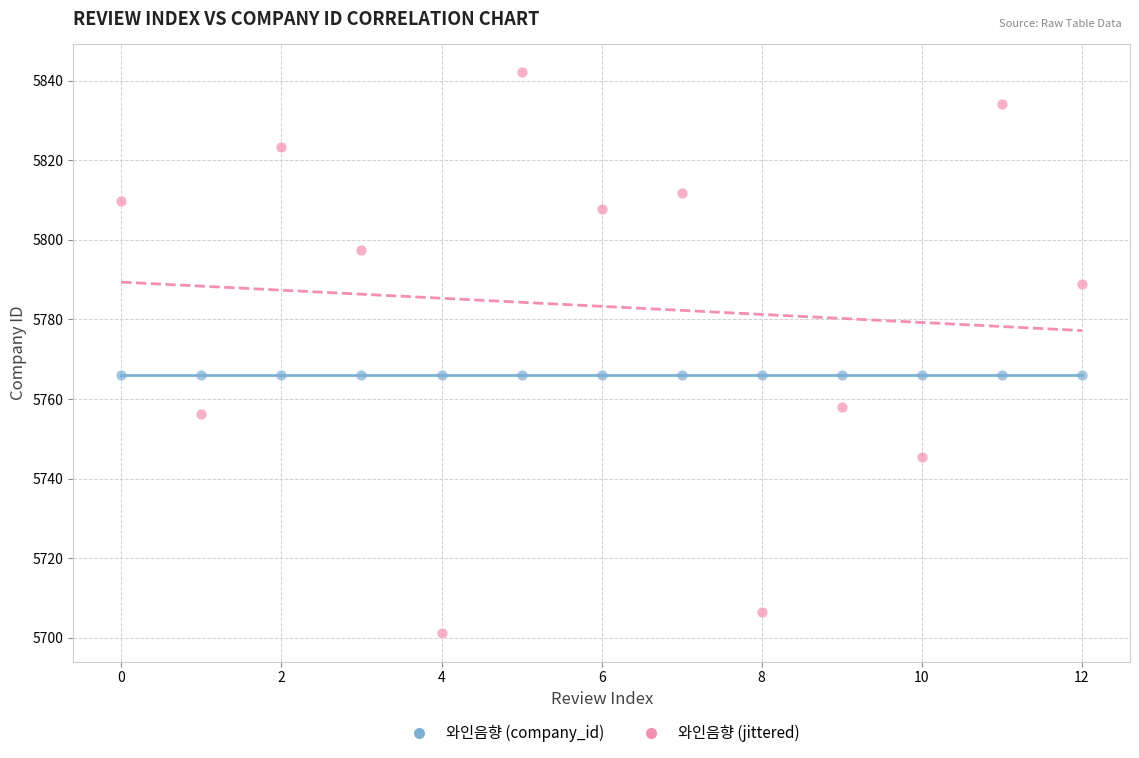

Which series contains the highest Y value?

와인음향 (jittered)